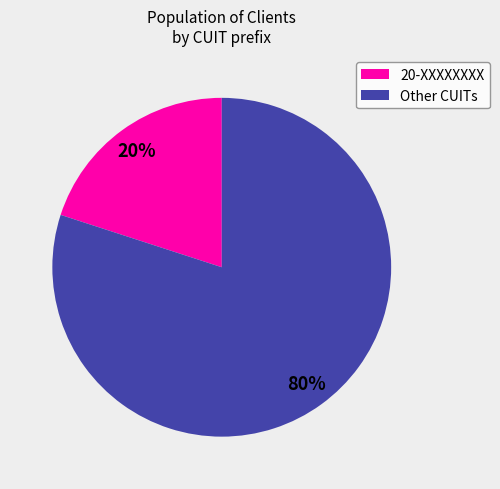

To the nearest percent, what is the difference between the largest and smallest slice percentages?

60%